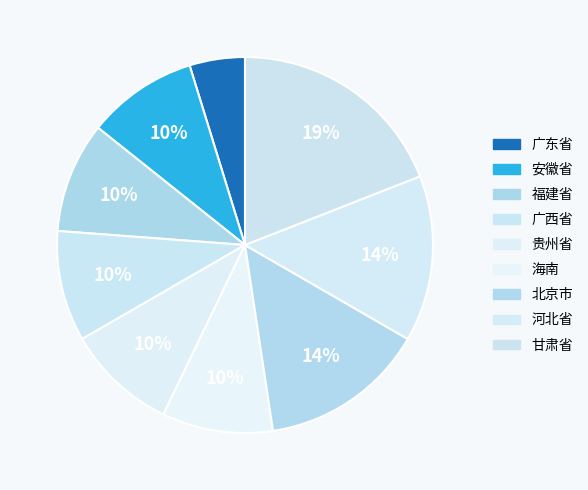

Does 福建省 represent more than half of the total?

No